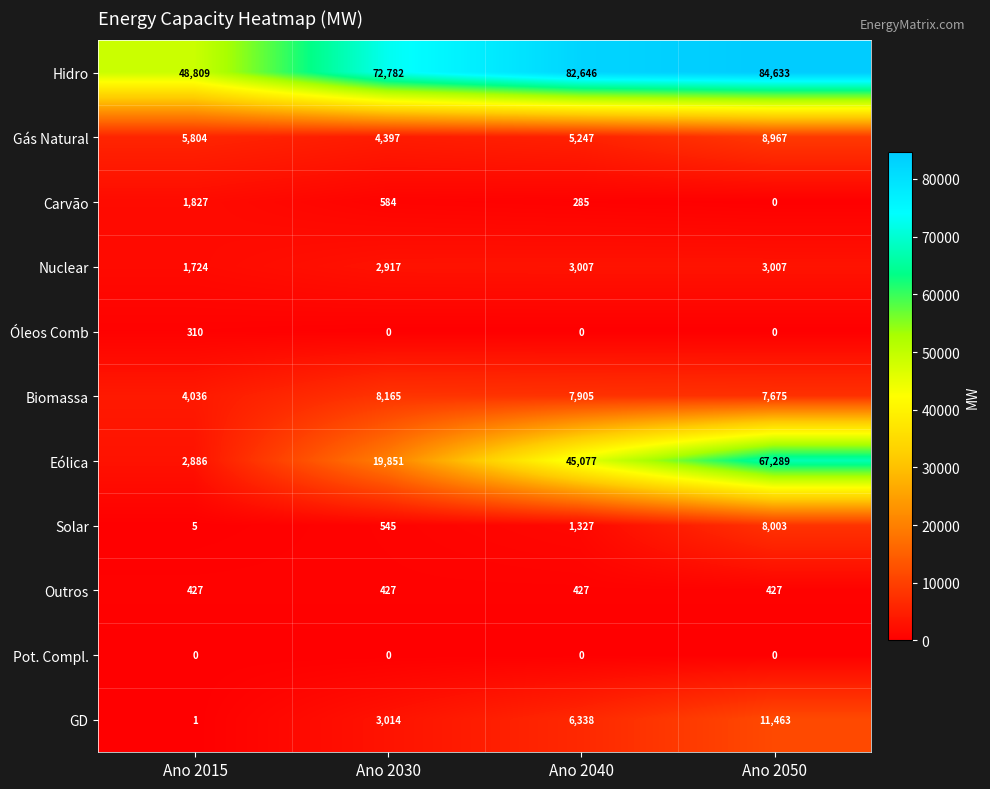

What is the sum of the Hidro values at Ano 2050 and Ano 2030?

157415